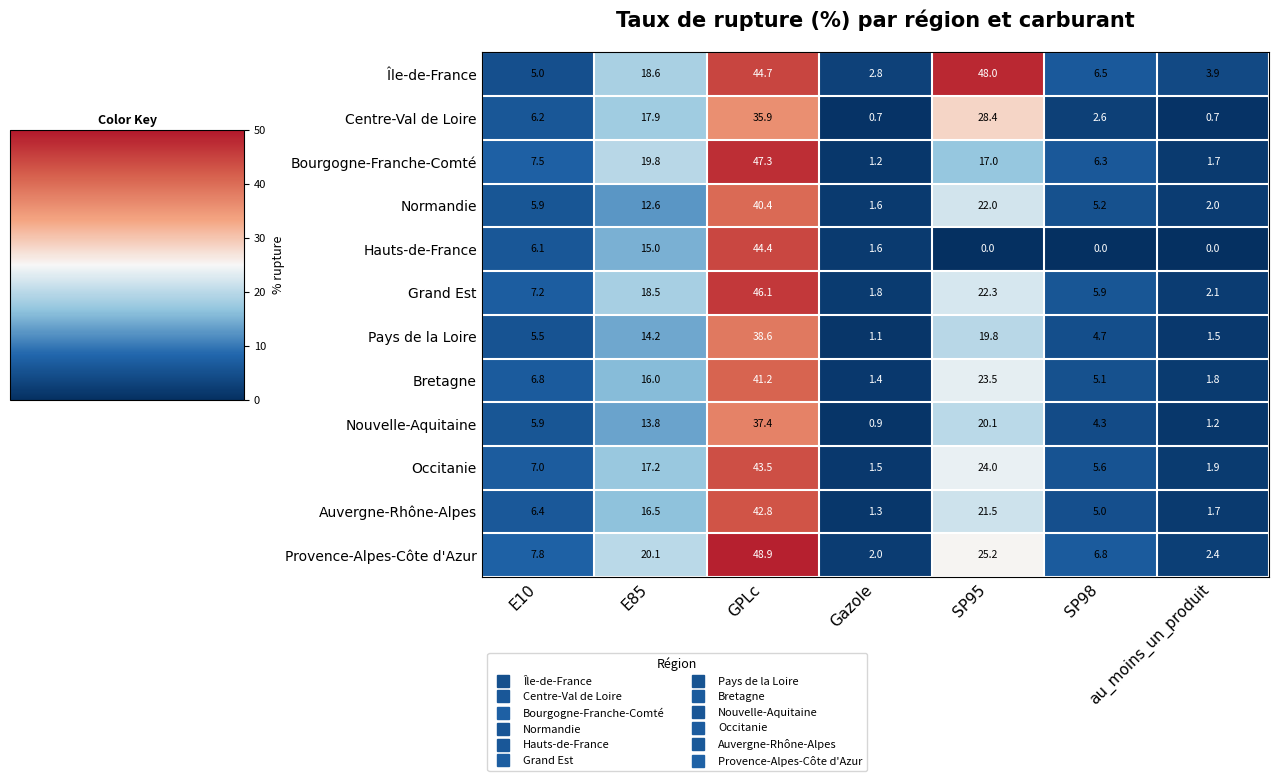

What is the difference between the second highest and minimum values in the Bourgogne-Franche-Comté series?

18.6